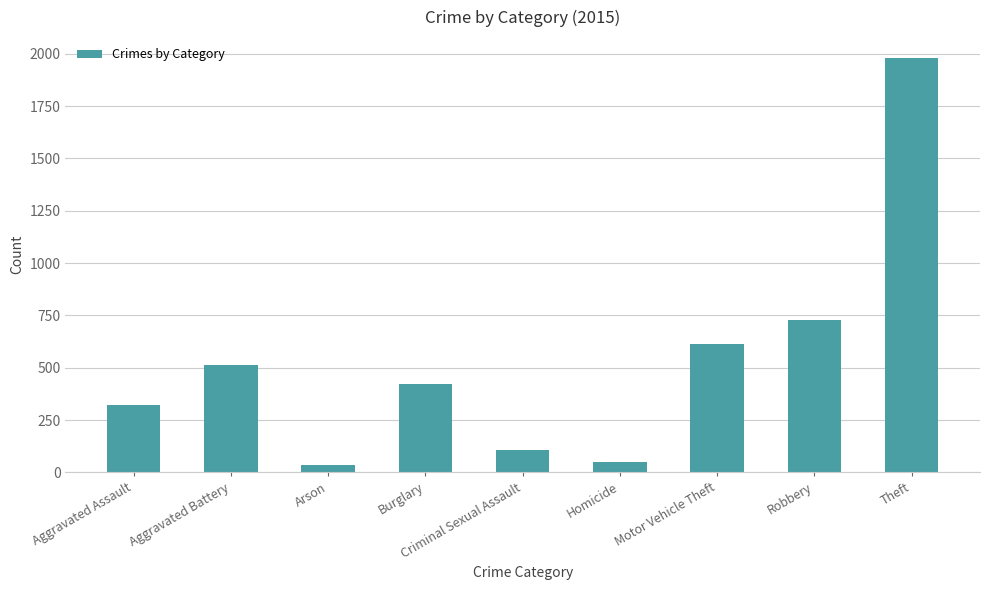

What is the difference between the maximum and minimum values?

1946